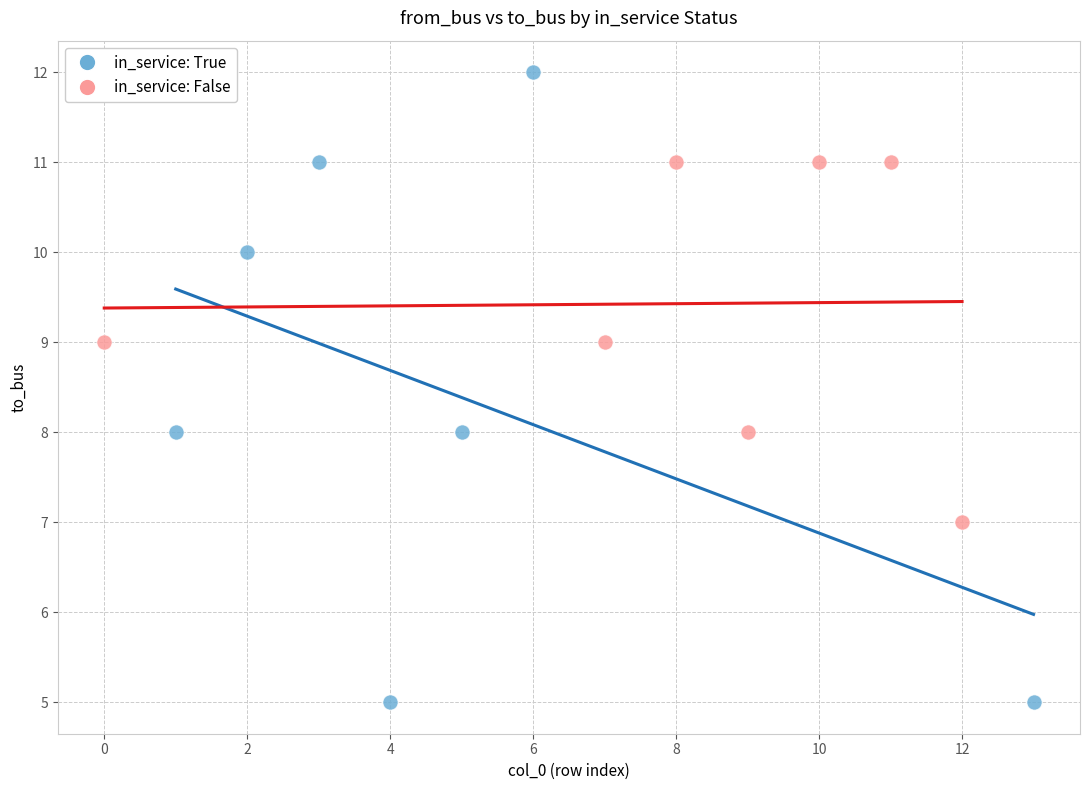

Which series has the widest spread of Y values?

in_service: True